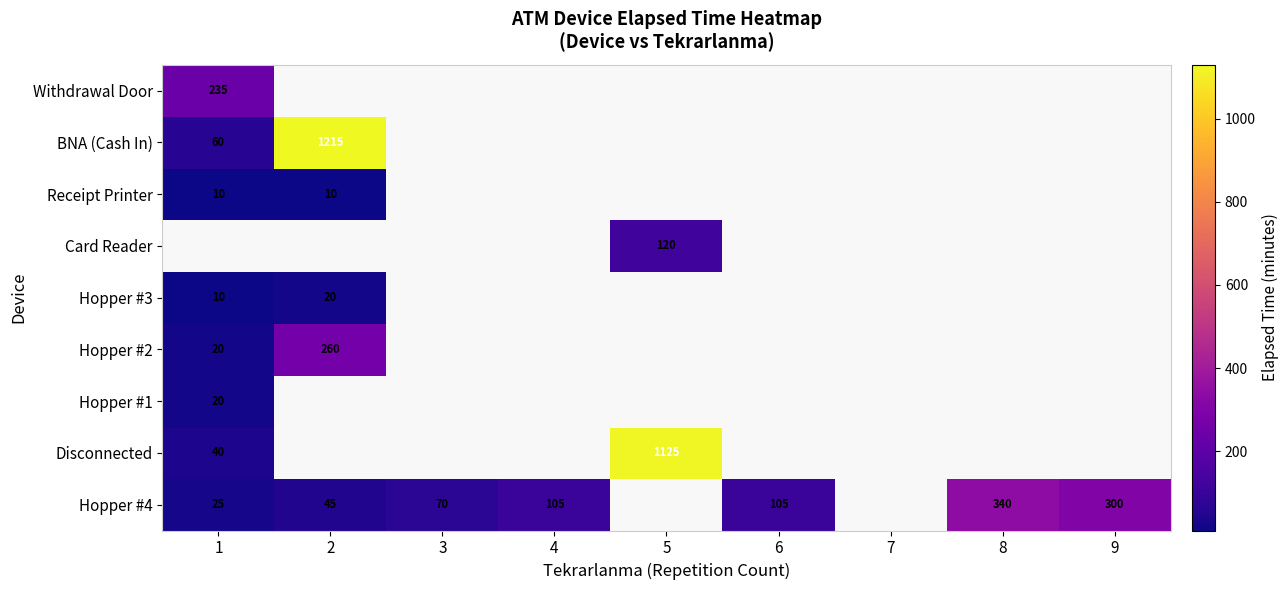

The value of Hopper #4 at 3 is 28. True or false?

False